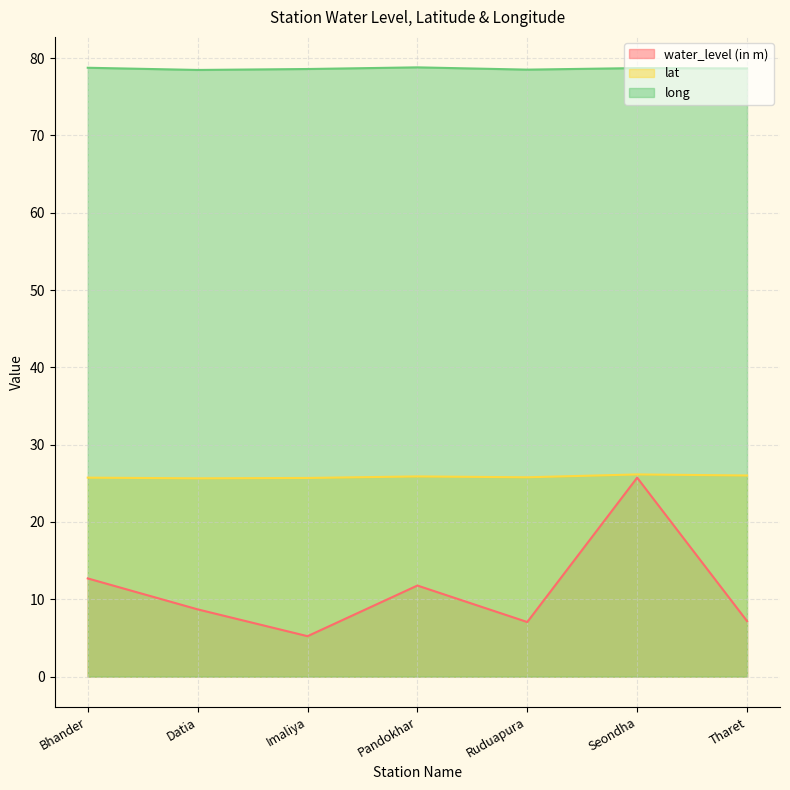

What is the label of the 5th point from the left?

Ruduapura